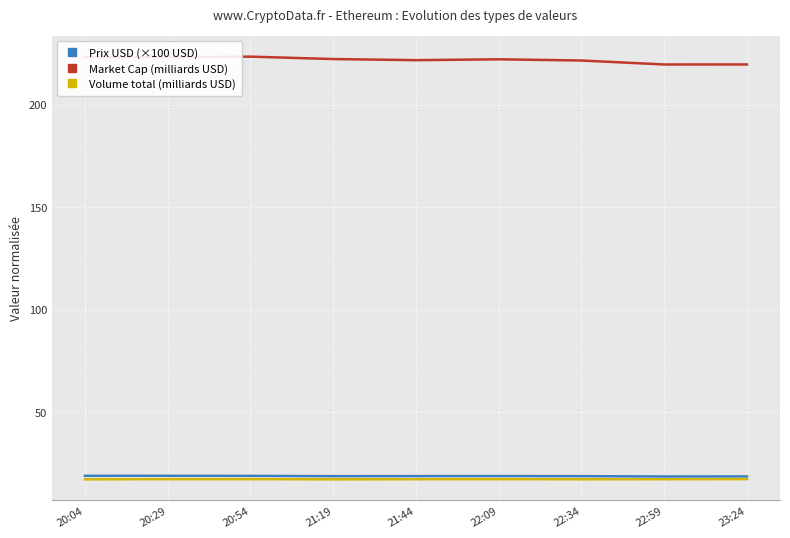

What is the difference between the highest and lowest values at 22:09?

204.6